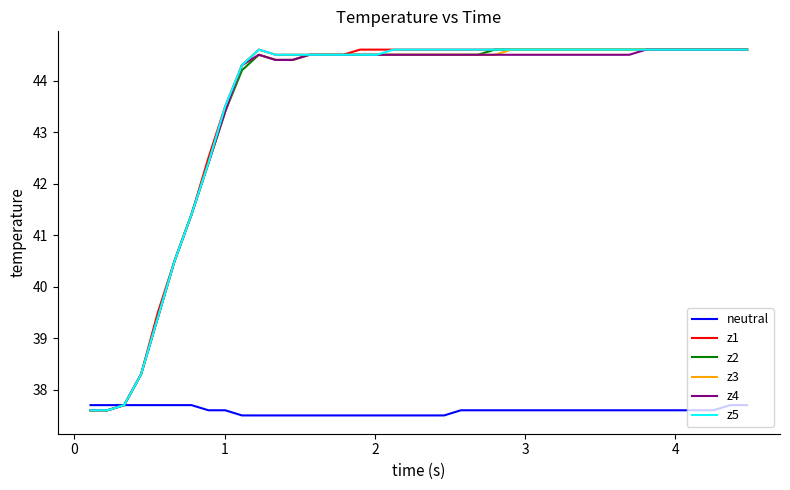

Is this an area chart (filled region under the line)?

No